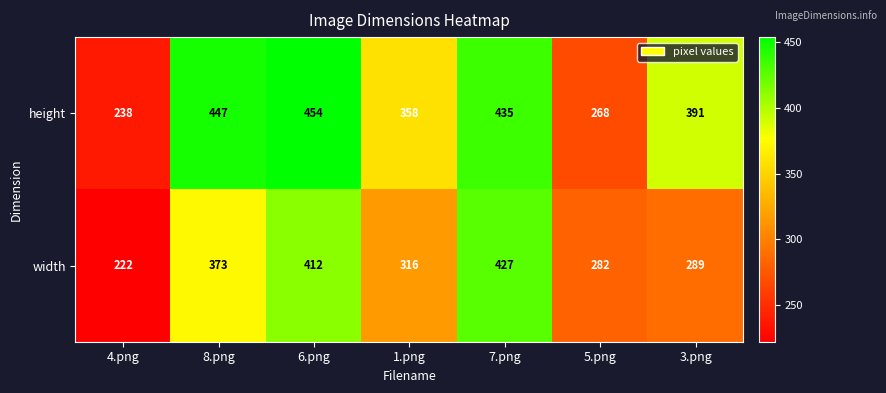

At which category does the chart reach its peak across all series?

6.png